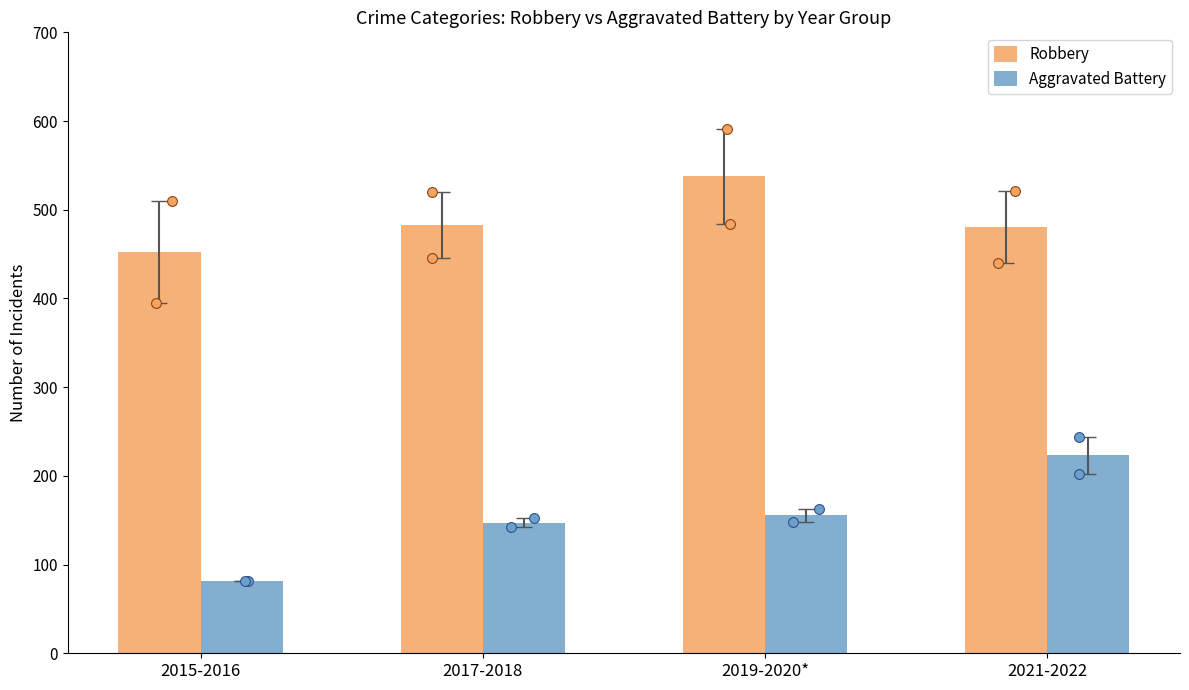

Which series has the largest Y range (max minus min)?

Aggravated Battery